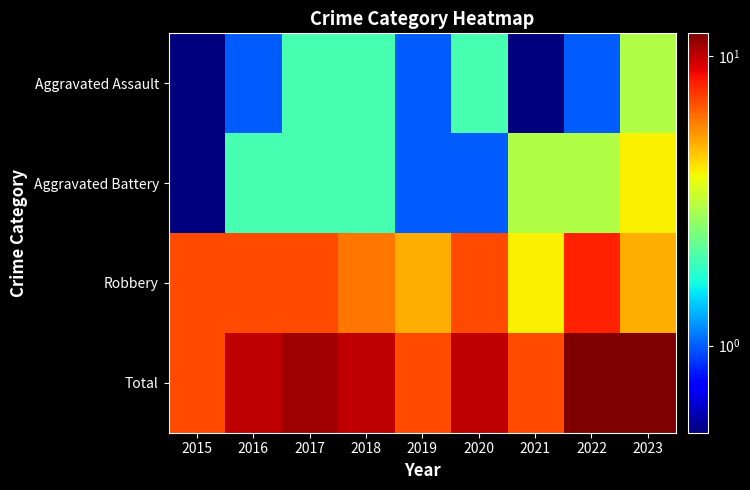

List the series in order of their peak value, lowest first.

Aggravated Assault, Aggravated Battery, Robbery, Total